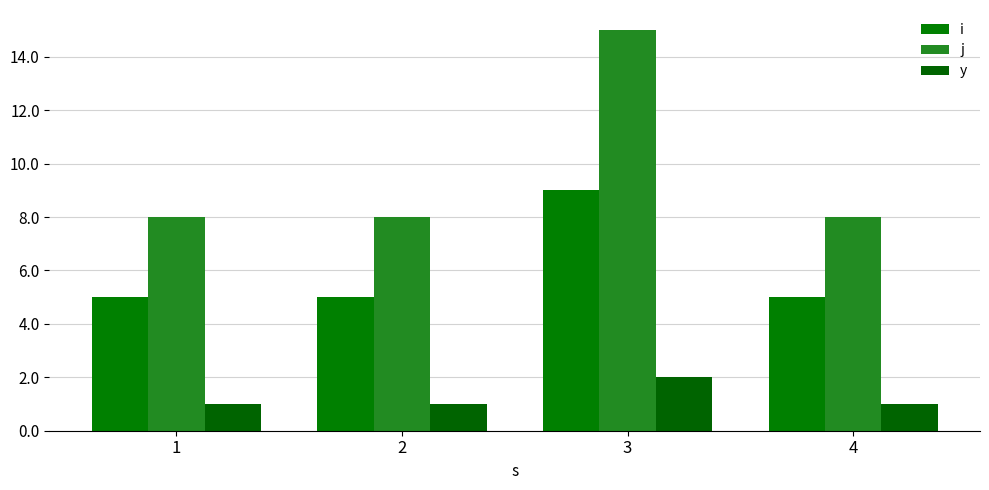

Reading right to left, extract all data points from this chart.

i: 5	9	5	5
j: 8	15	8	8
y: 1	2	1	1